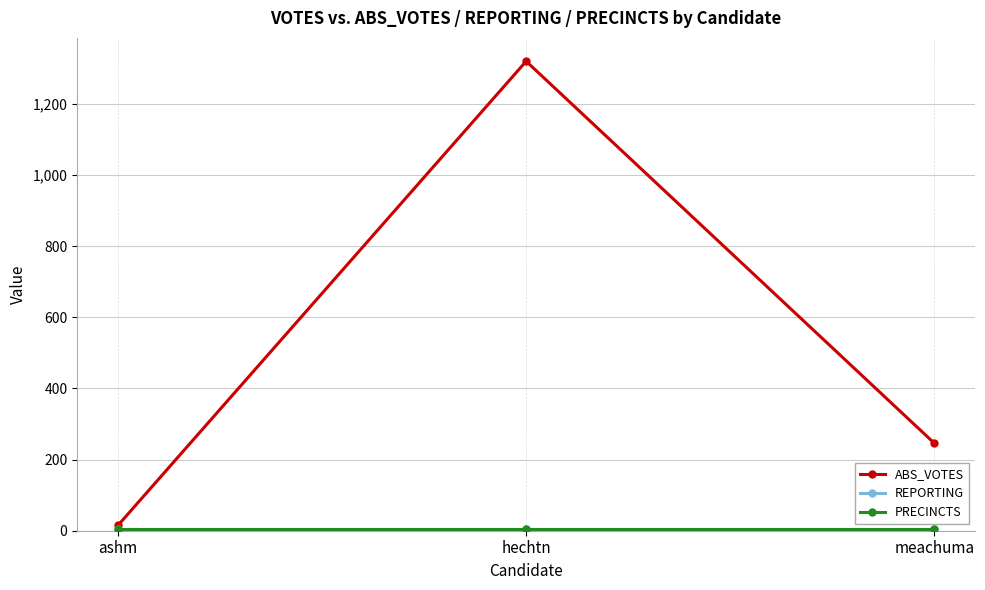

True or false: PRECINCTS has a value of 2 at meachuma.

False